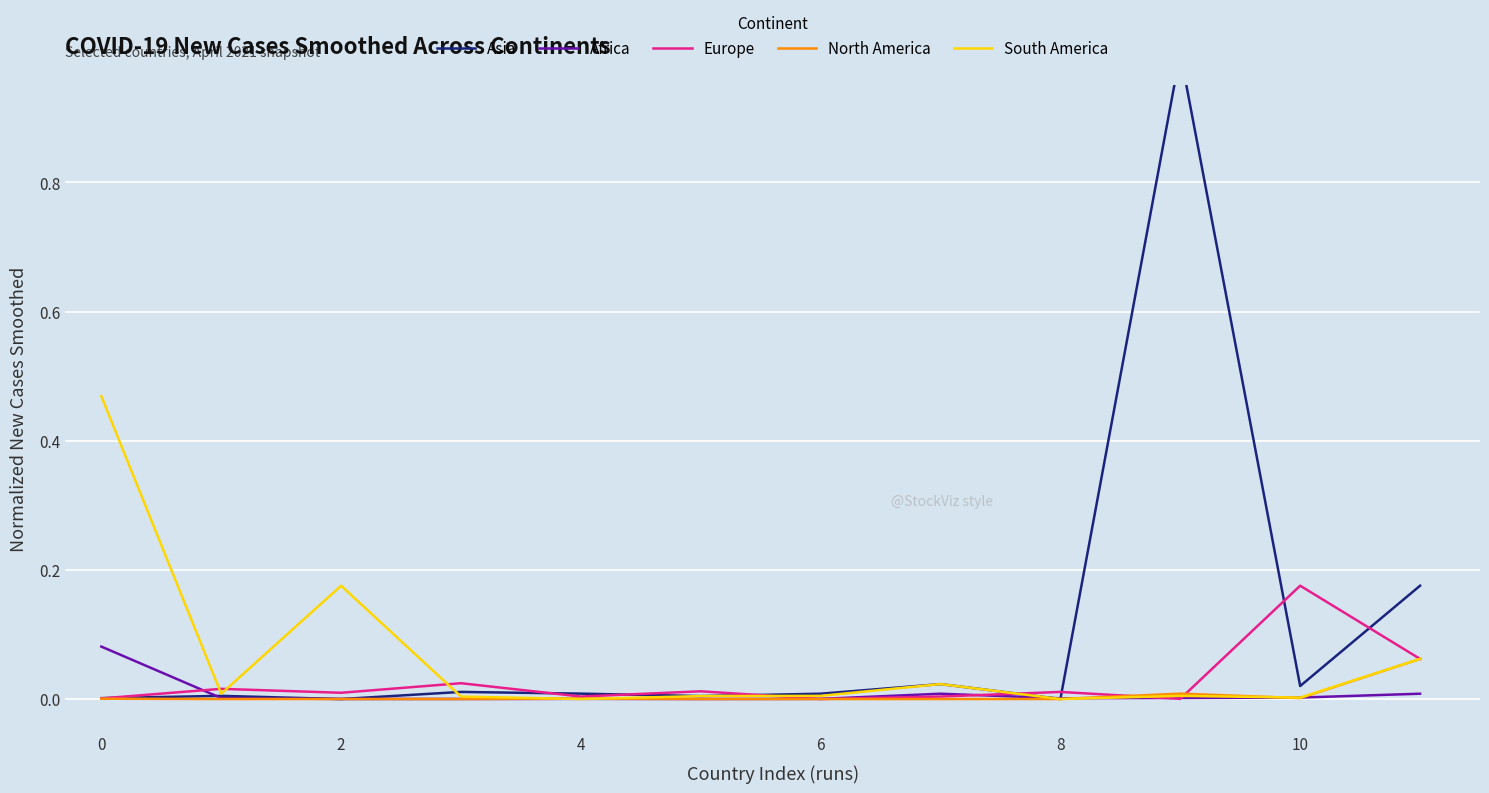

The Europe series shows 0.0 at 2. True or false?

True